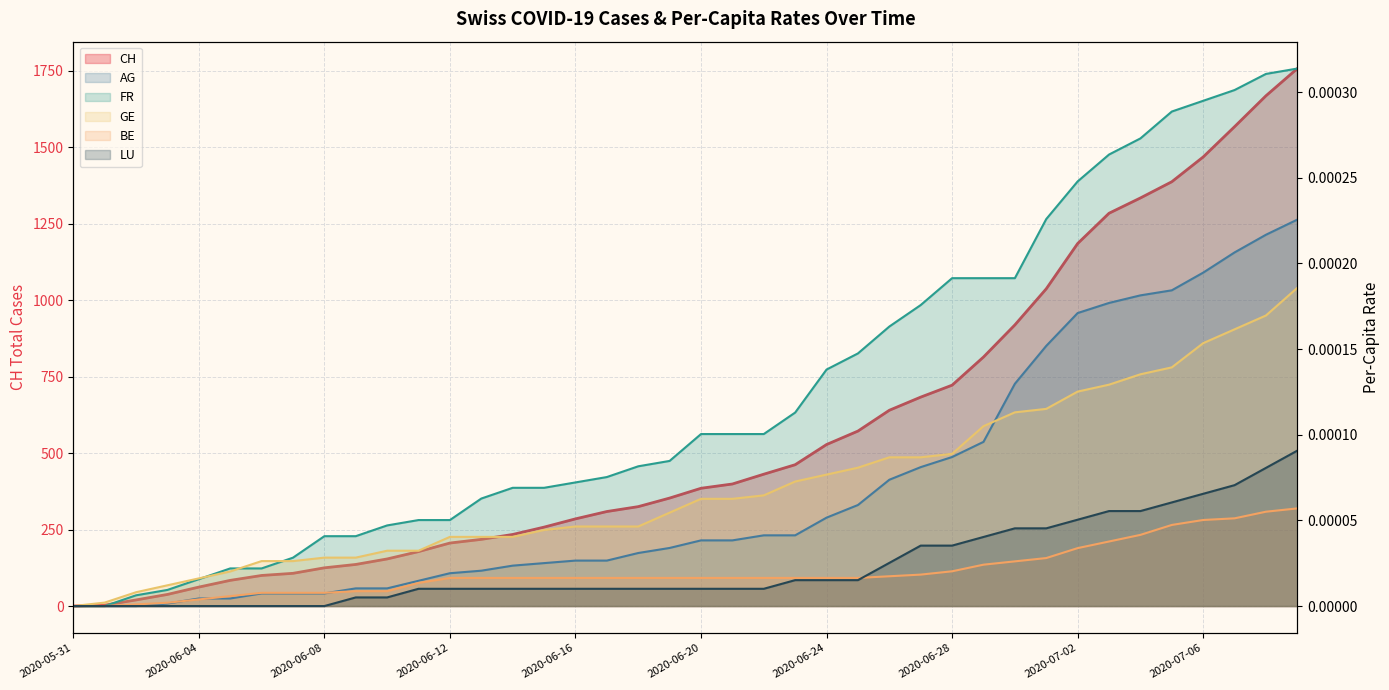

Between 2020-06-16 and 2020-07-07, which is larger?

2020-07-07